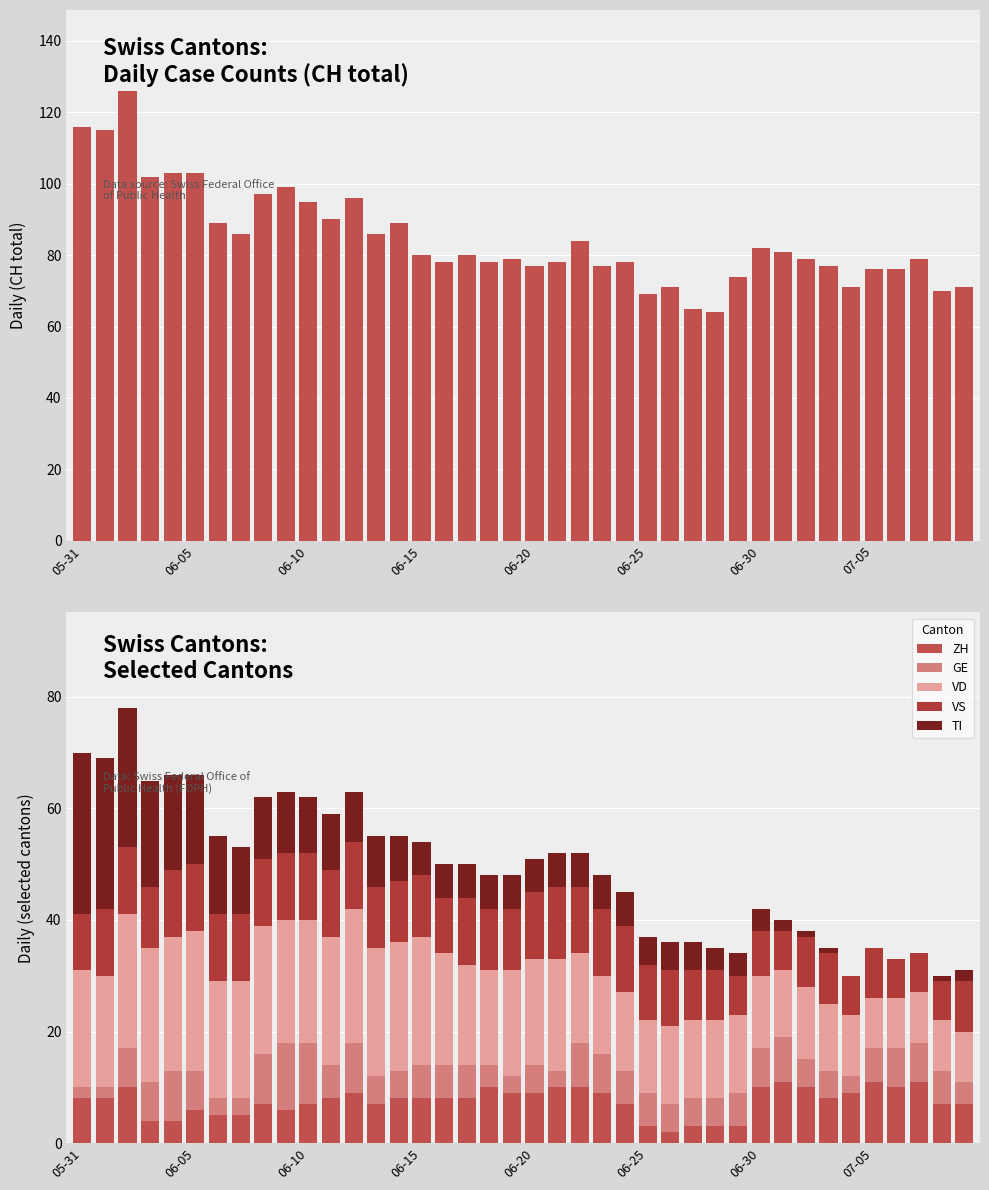

The value of CH at 06-20 is 77. True or false?

True